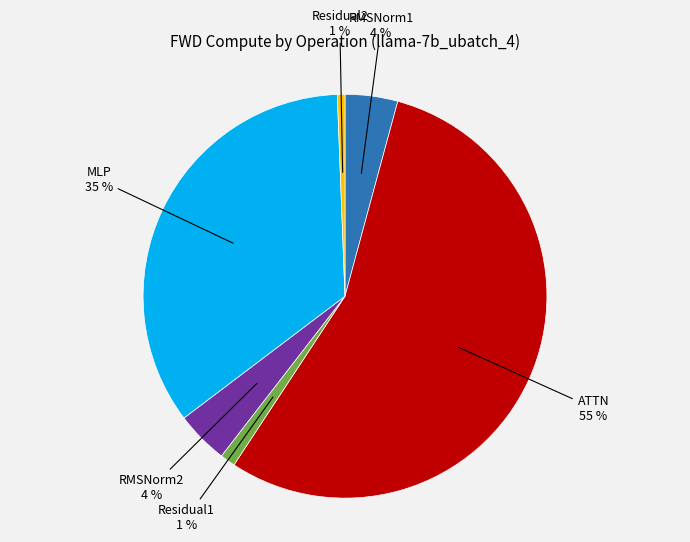

Is Residual1 the majority of the pie?

No